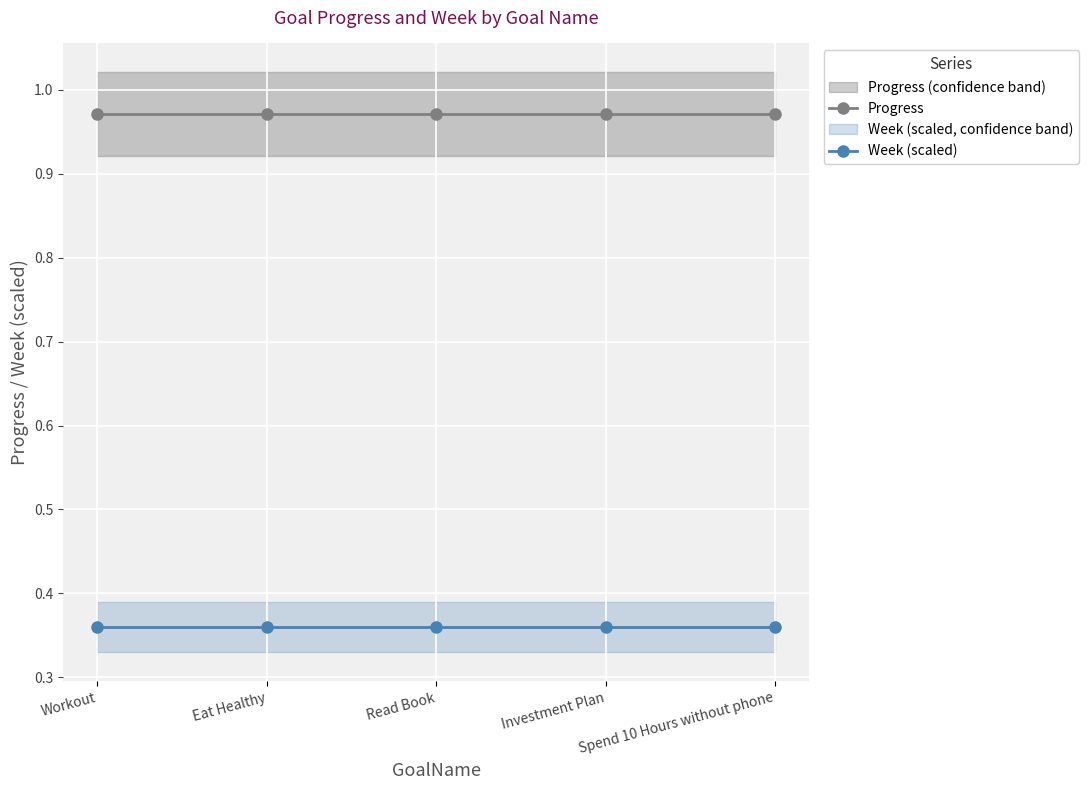

What is the total value across all series at Eat Healthy?

1.3